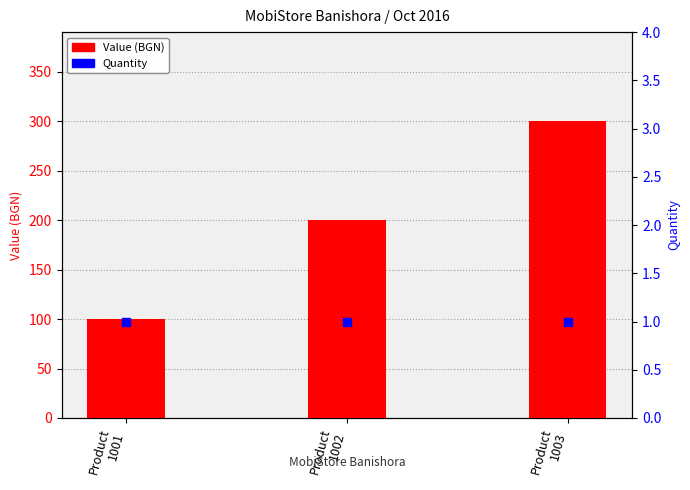

Which series has the widest spread of Y values?

Value (BGN)